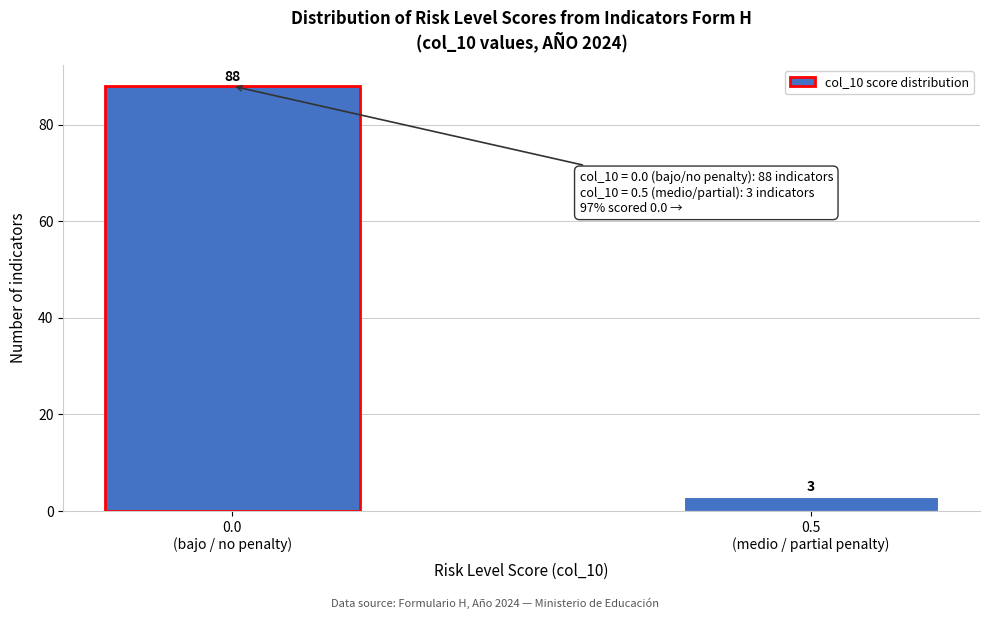

Reading left to right, extract all data points from this chart.

88	3